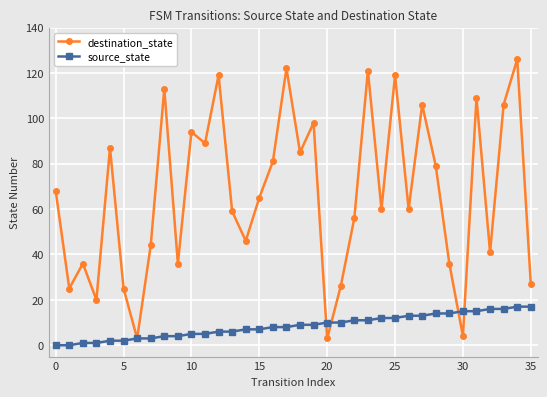

Which series has the largest range (max minus min)?

destination_state